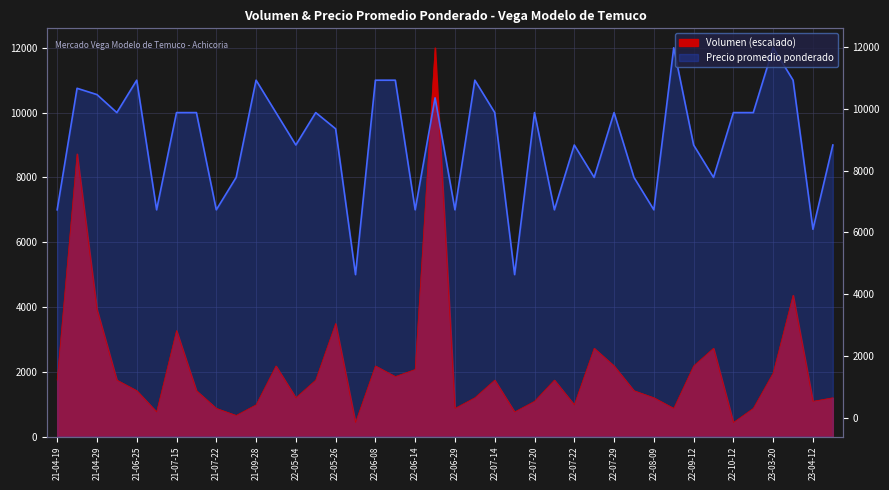

The Volumen series shows 395.6 at 2022-07-21. True or false?

False